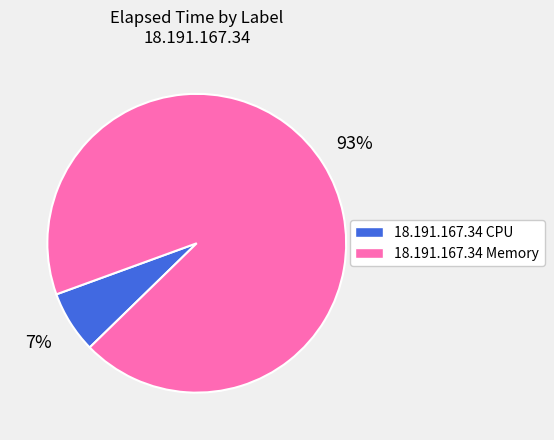

To the nearest percent, what is the combined percentage of 18.191.167.34 Memory and 18.191.167.34 CPU?

100%